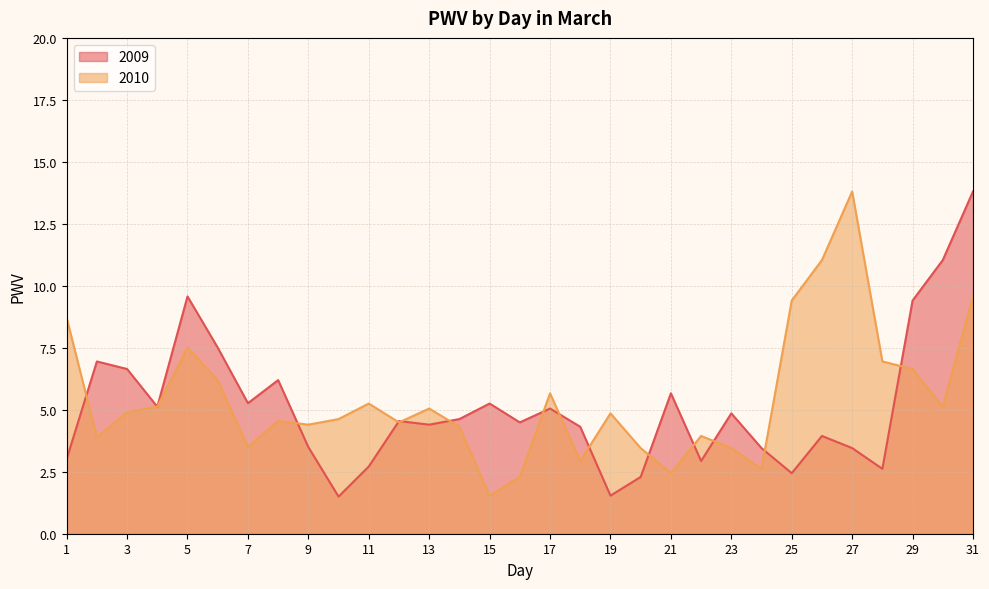

True or false: 2010 has a value of 7.2 at 30.

False